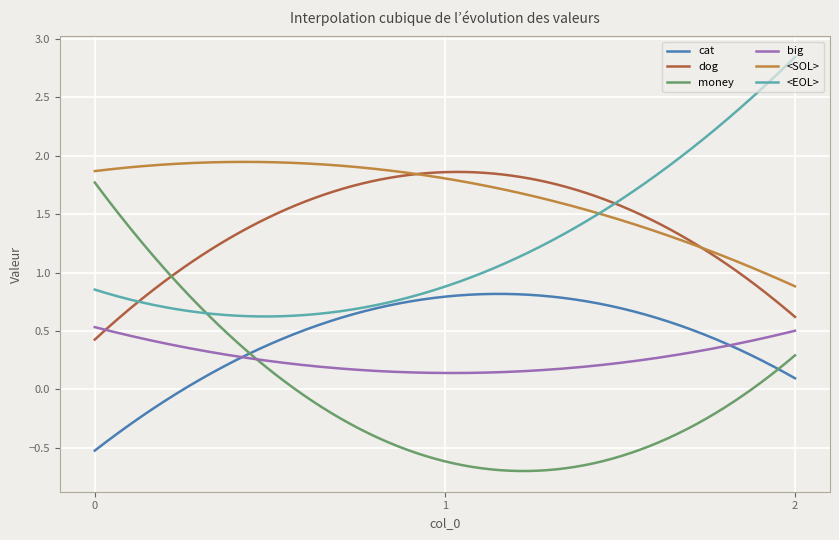

True or false: cat and dog intersect in this chart.

False